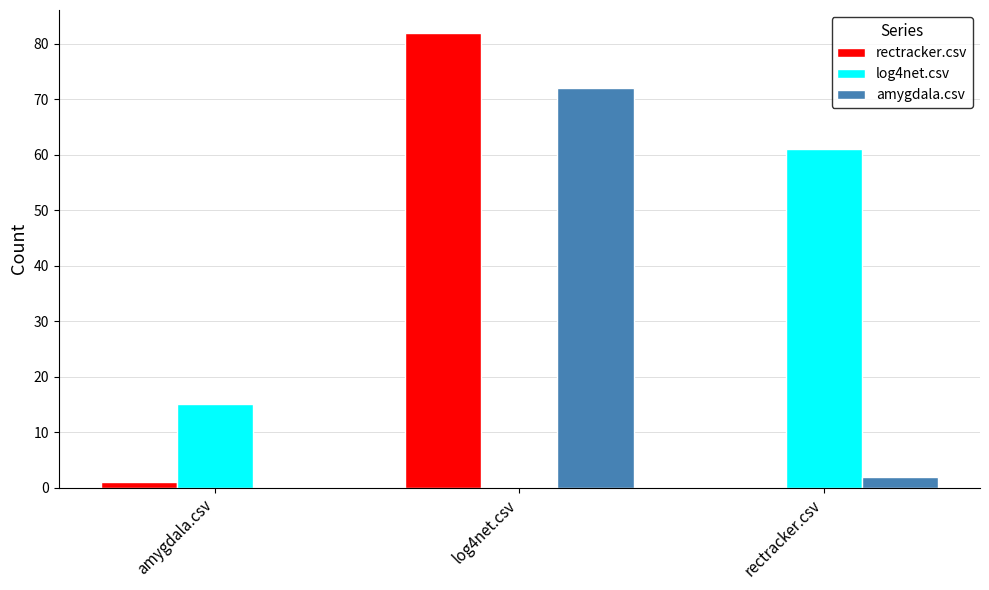

How many values in rectracker.csv are above zero?

2